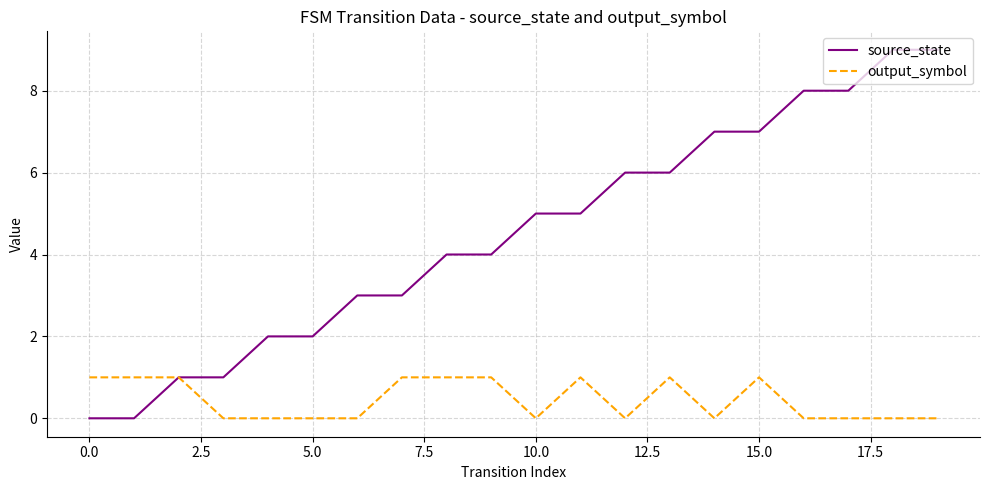

What is the maximum value shown in the chart?

9